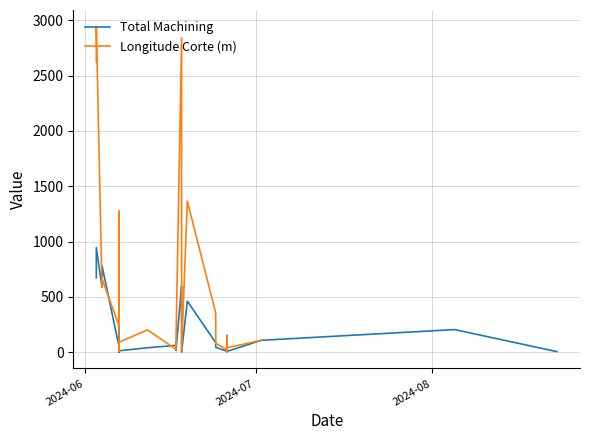

Which series ends up on top after the final intersection of Total Machining and Longitude Corte (m)?

Total Machining